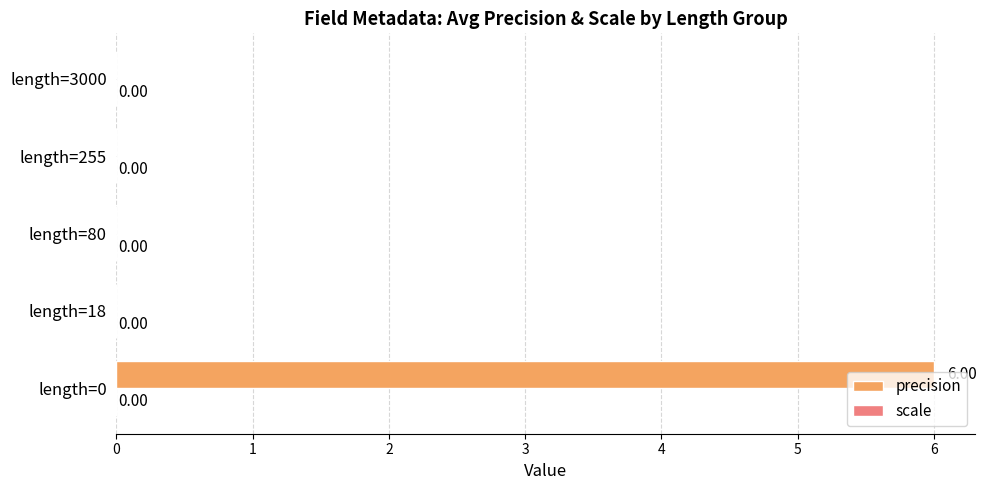

What is the change in value from length=0 to length=18?

-6